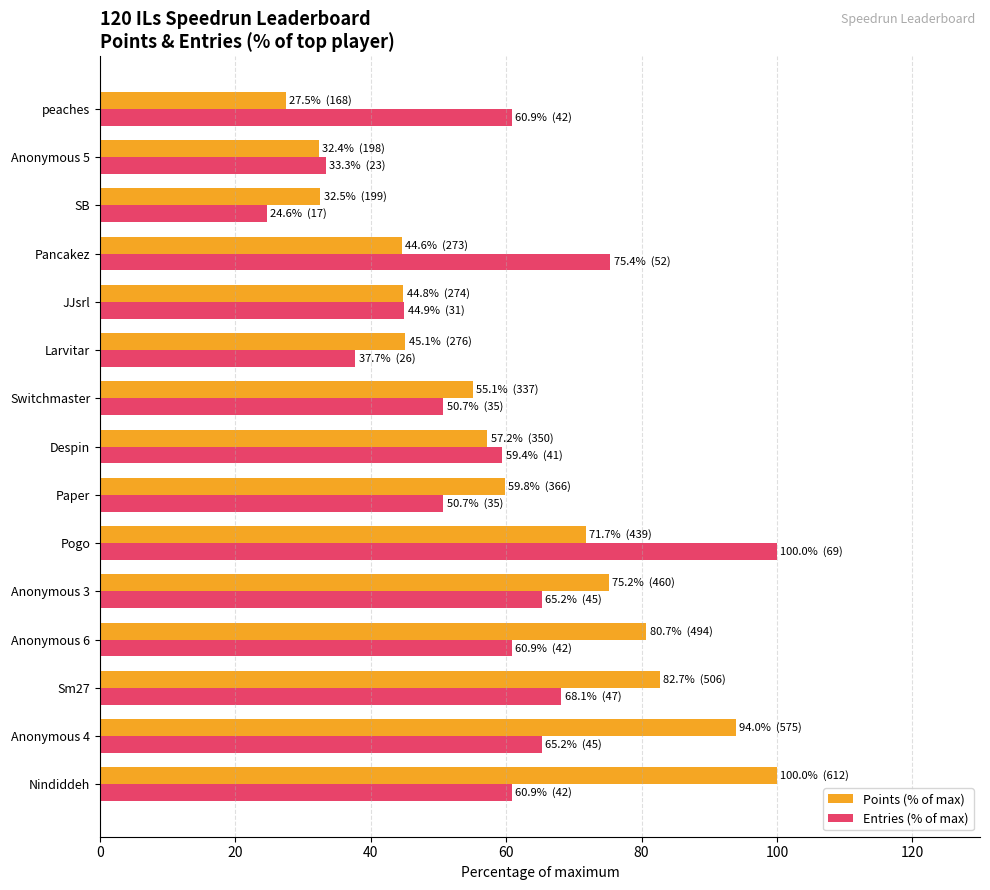

What is the minimum value shown in the chart?

24.6